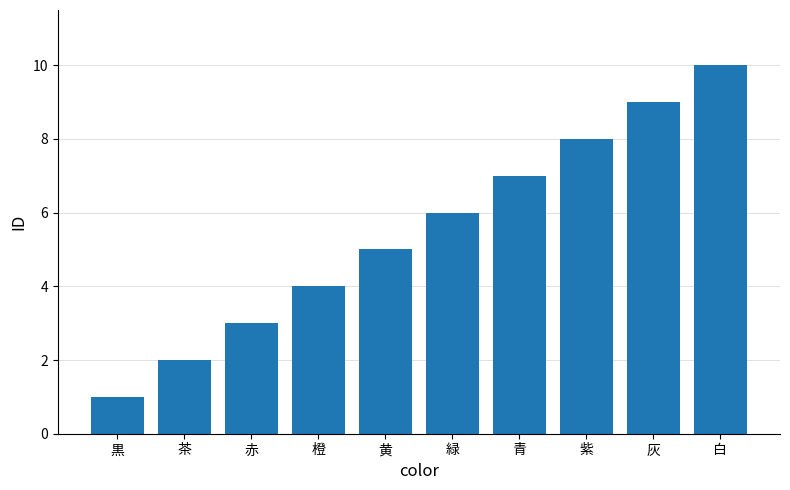

What is the change in value from 緑 to 青?

+1